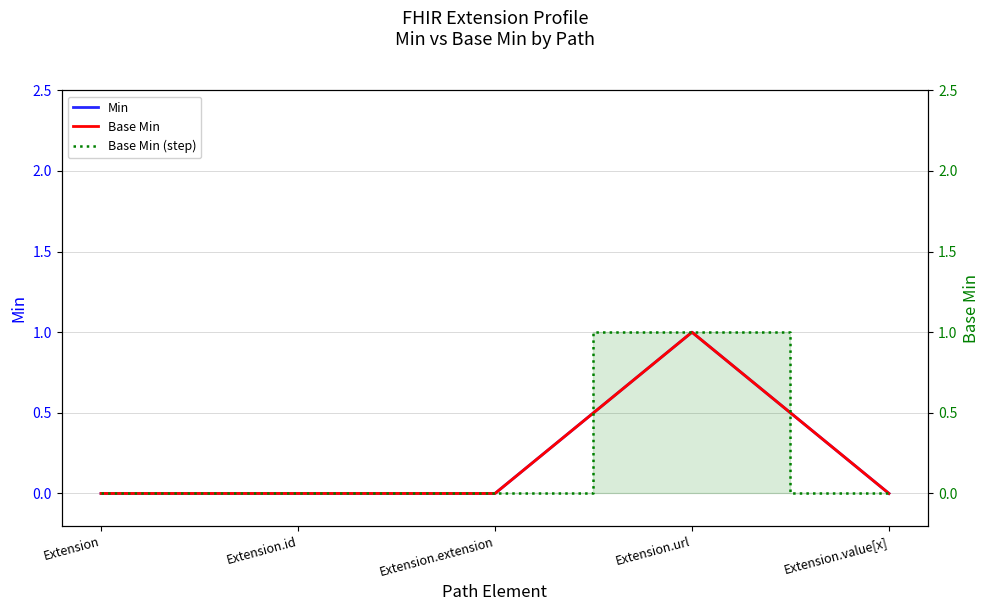

What is the label of the 2nd point from the right?

Extension.url